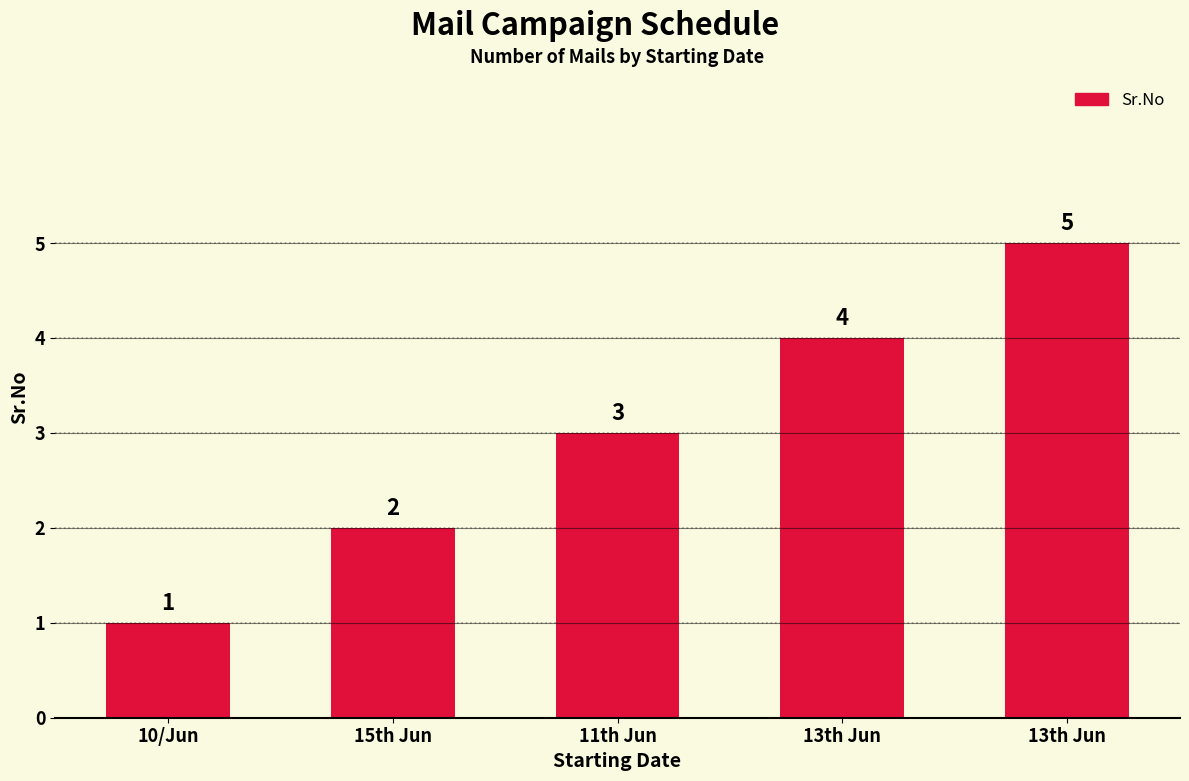

What is the greatest value displayed?

5